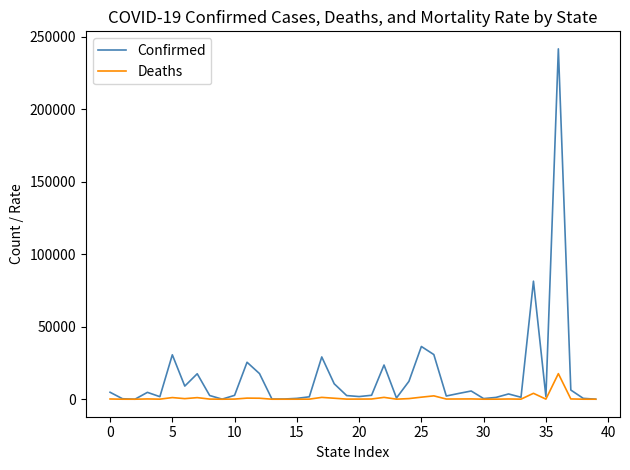

Rank the series by their average value, from highest to lowest.

Confirmed, Deaths